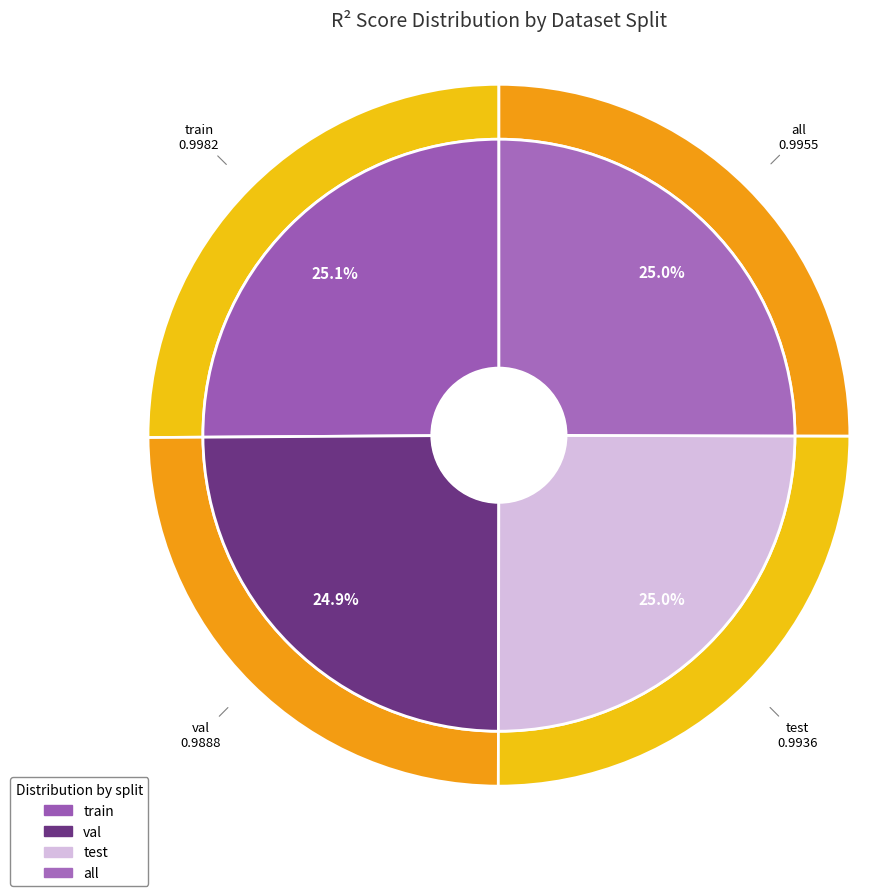

Which slice is the smallest?

val